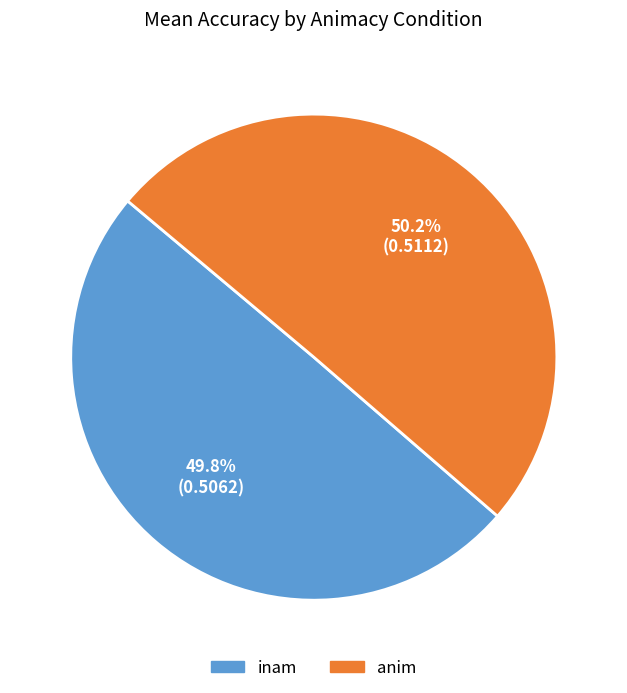

Which category has the biggest portion of the pie?

anim